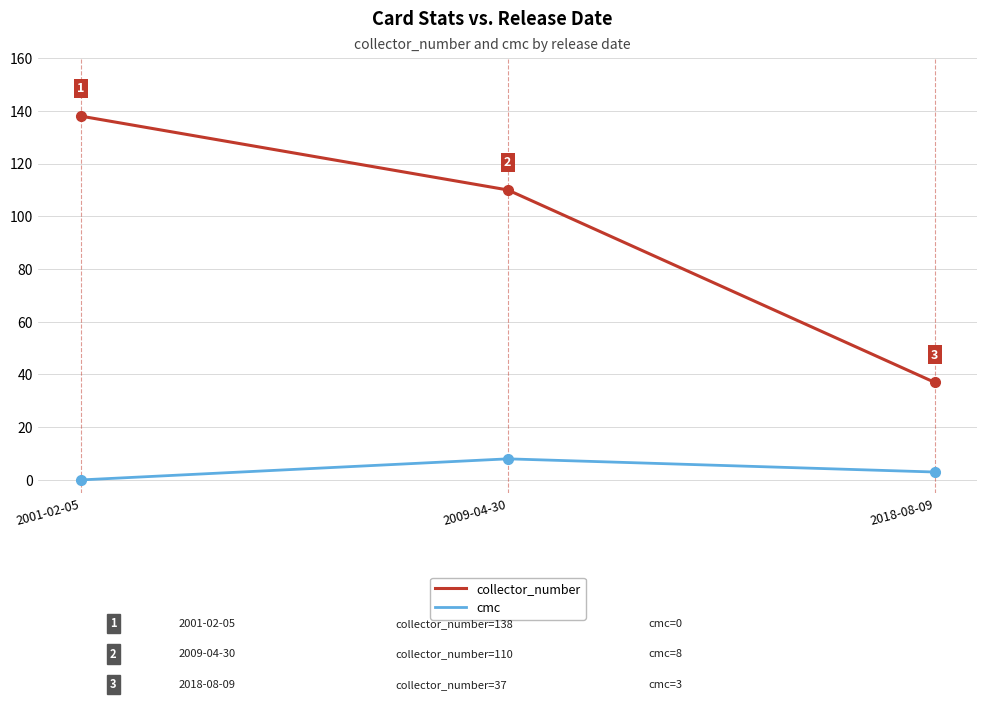

Which series has the widest spread of values?

collector_number